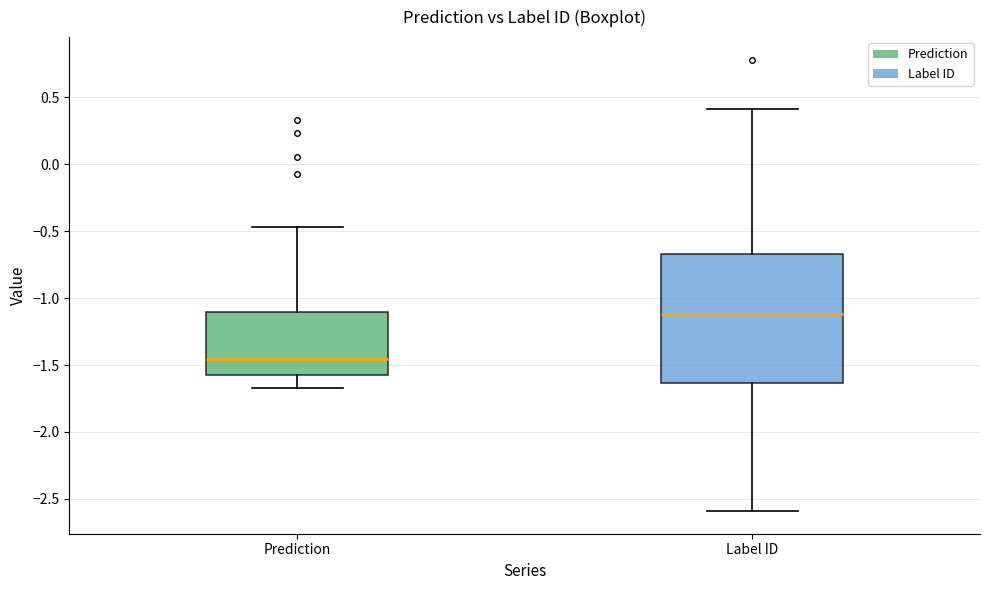

Where does the upper whisker of the box for Label ID end on the y-axis? The values are not printed on the chart, so give them approximately, as read against the axis.

0.40